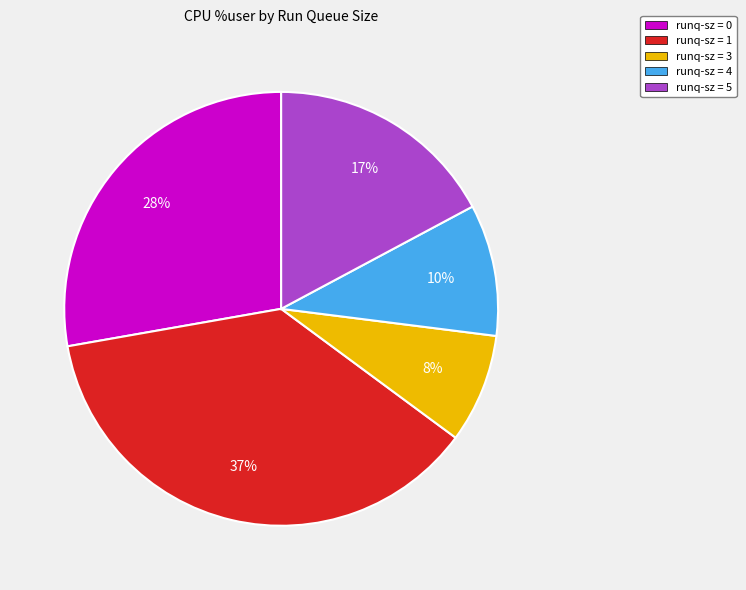

To the nearest percent, what portion does runq-sz = 3 represent?

8%